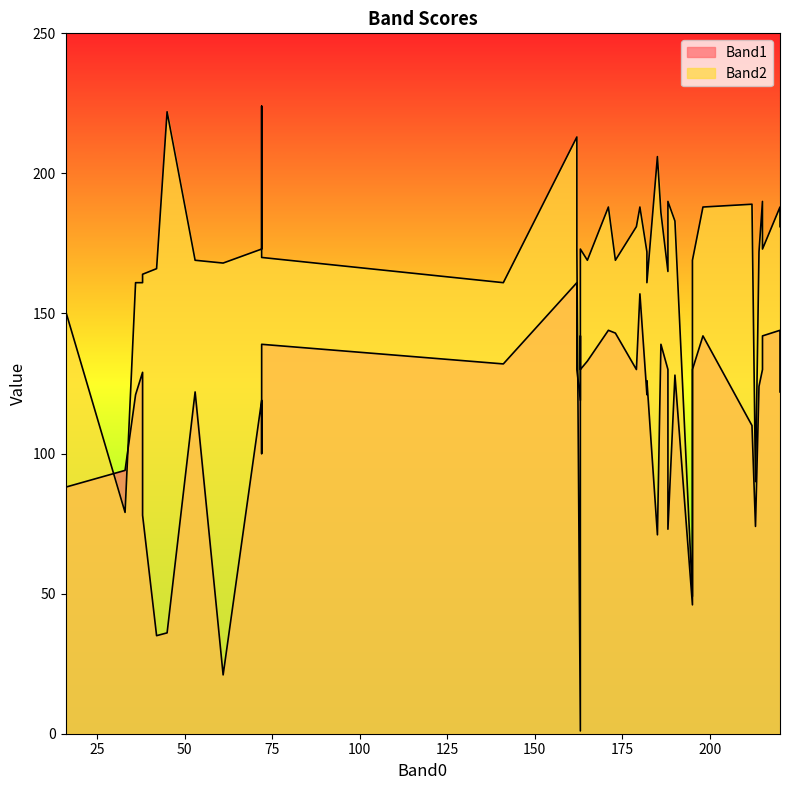

Reading right to left, list all the values displayed in this chart.

Band1: 119	142	121	130	130	143	122	130	139	133	128	139	130	144	130	119	157	122	132	142	121	110	126	130	142	129	124	73	144	71	88	35	161	36	74	46	100	94	78	21
Band2: 1	165	161	173	190	169	181	165	186	169	183	170	181	188	169	173	188	169	161	188	172	189	161	173	173	161	172	190	188	206	151	166	213	222	90	49	224	79	164	168